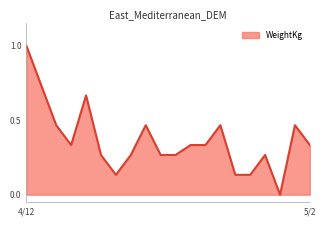

What is the greatest value displayed?

1.0